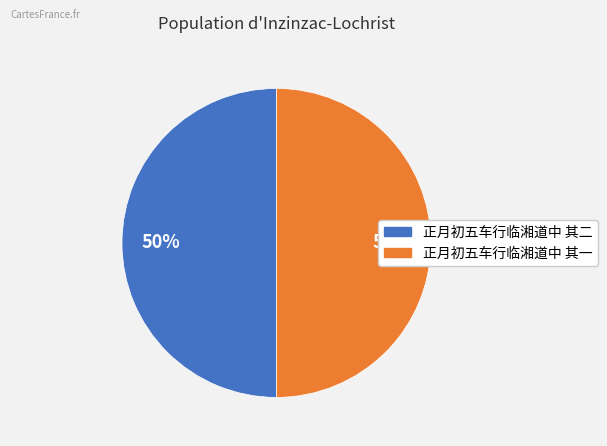

What is the ratio of the value at 正月初五车行临湘道中 其一 to the value at 正月初五车行临湘道中 其二?

1.0